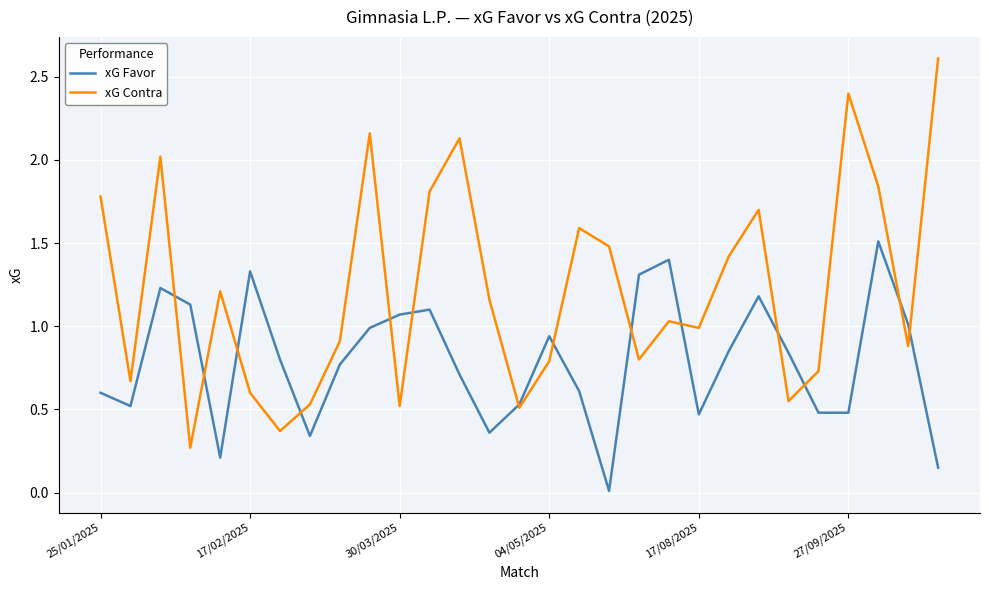

Which series has the largest total across all categories?

xG Contra